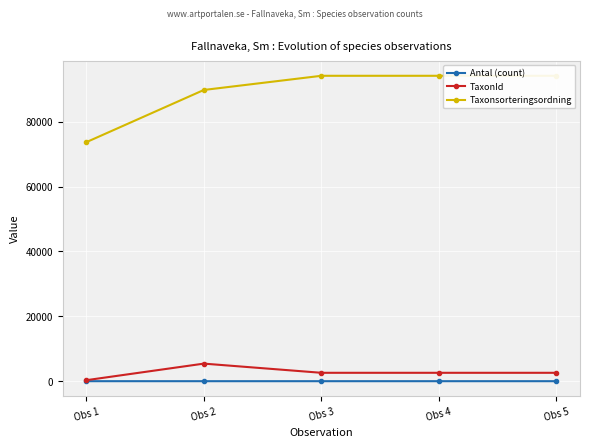

What are all the series names shown in the legend?

Antal (count), TaxonId, Taxonsorteringsordning